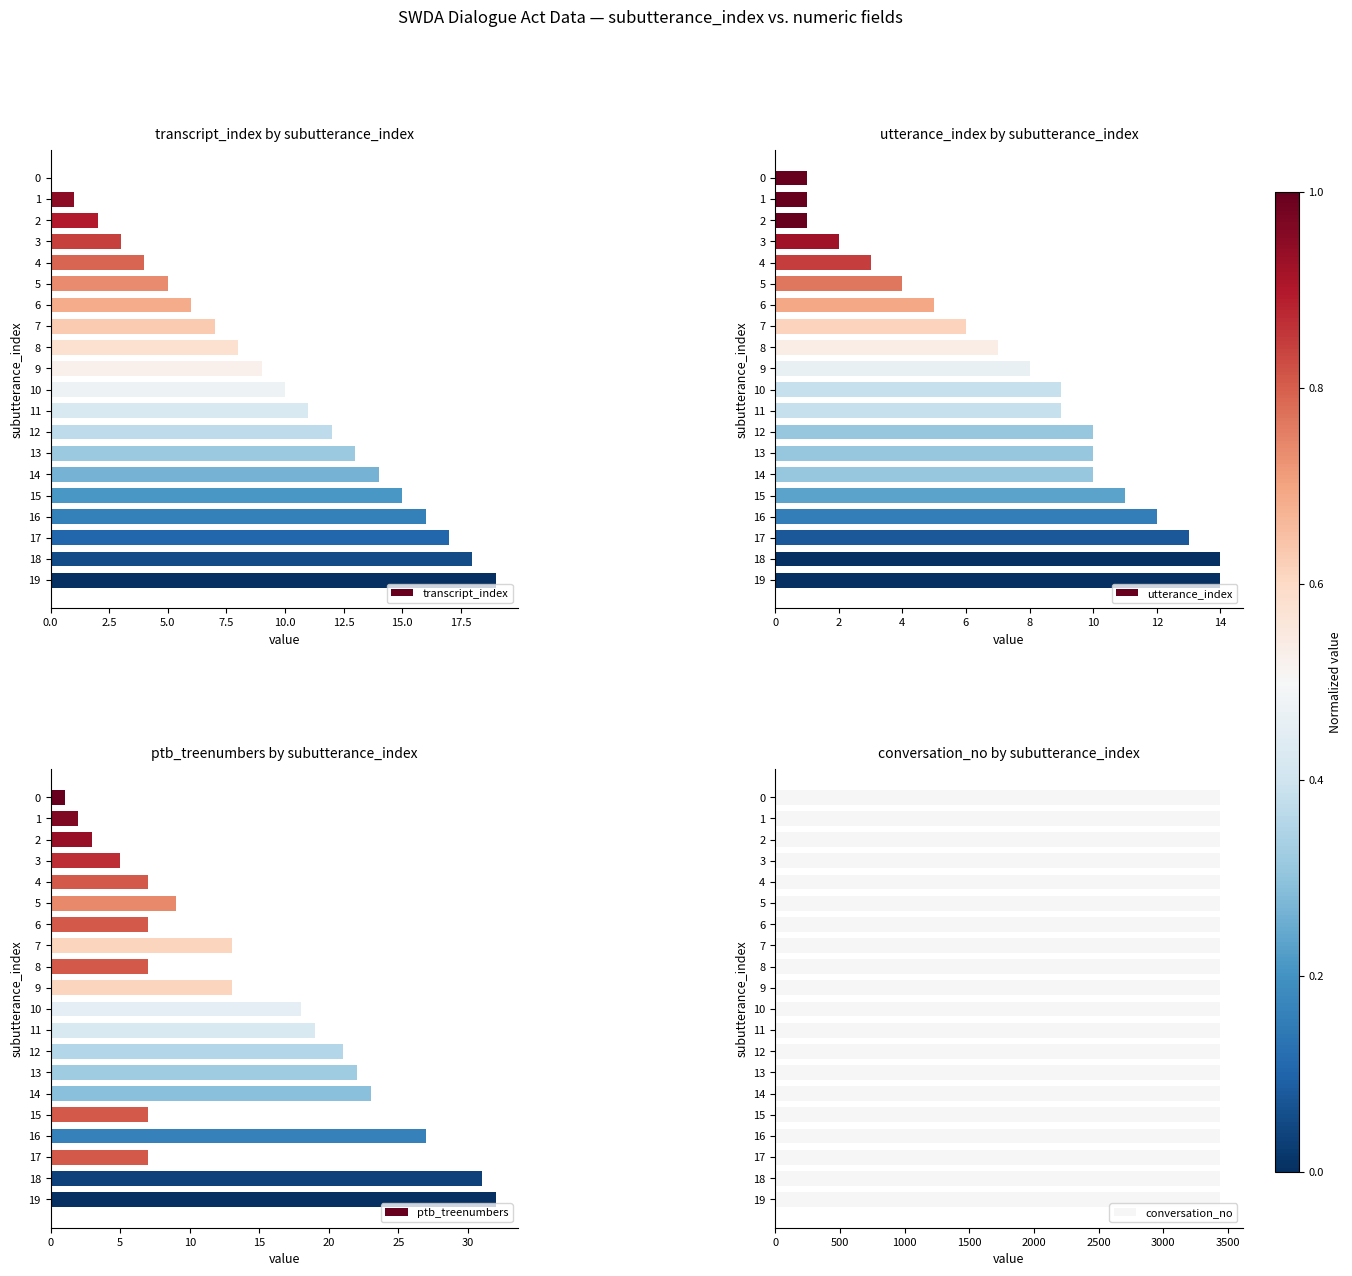

Which category has the highest value in the transcript_index series?

19